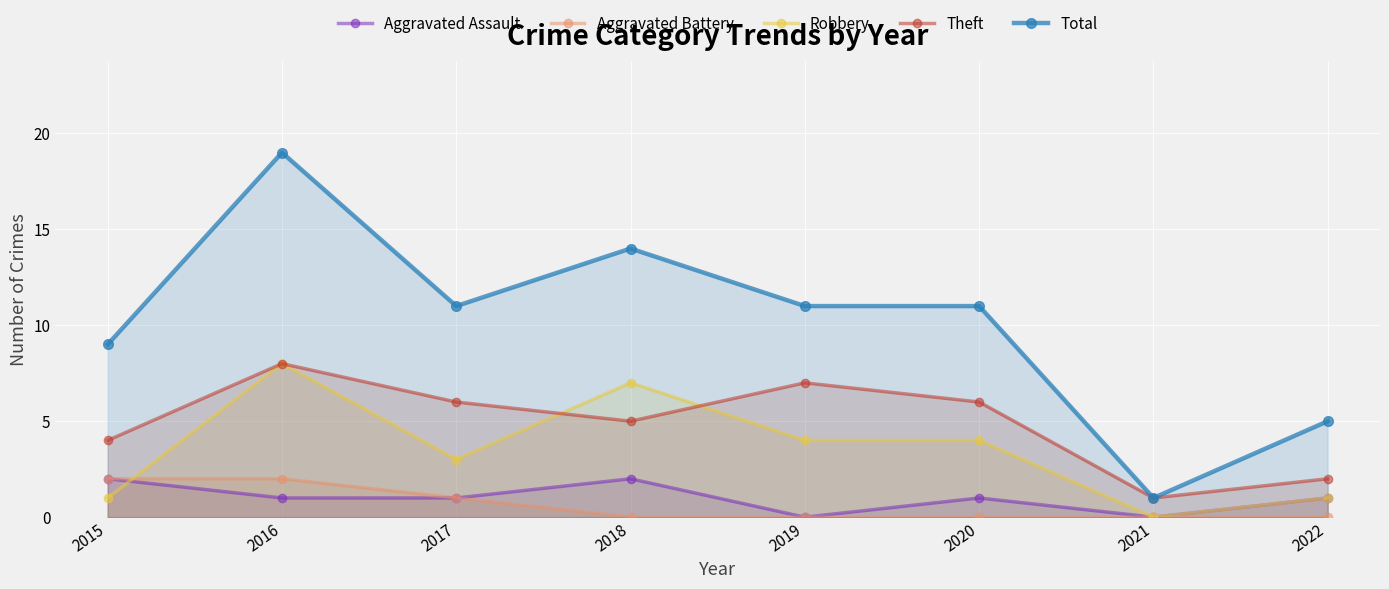

Which series has the widest spread of values?

Total